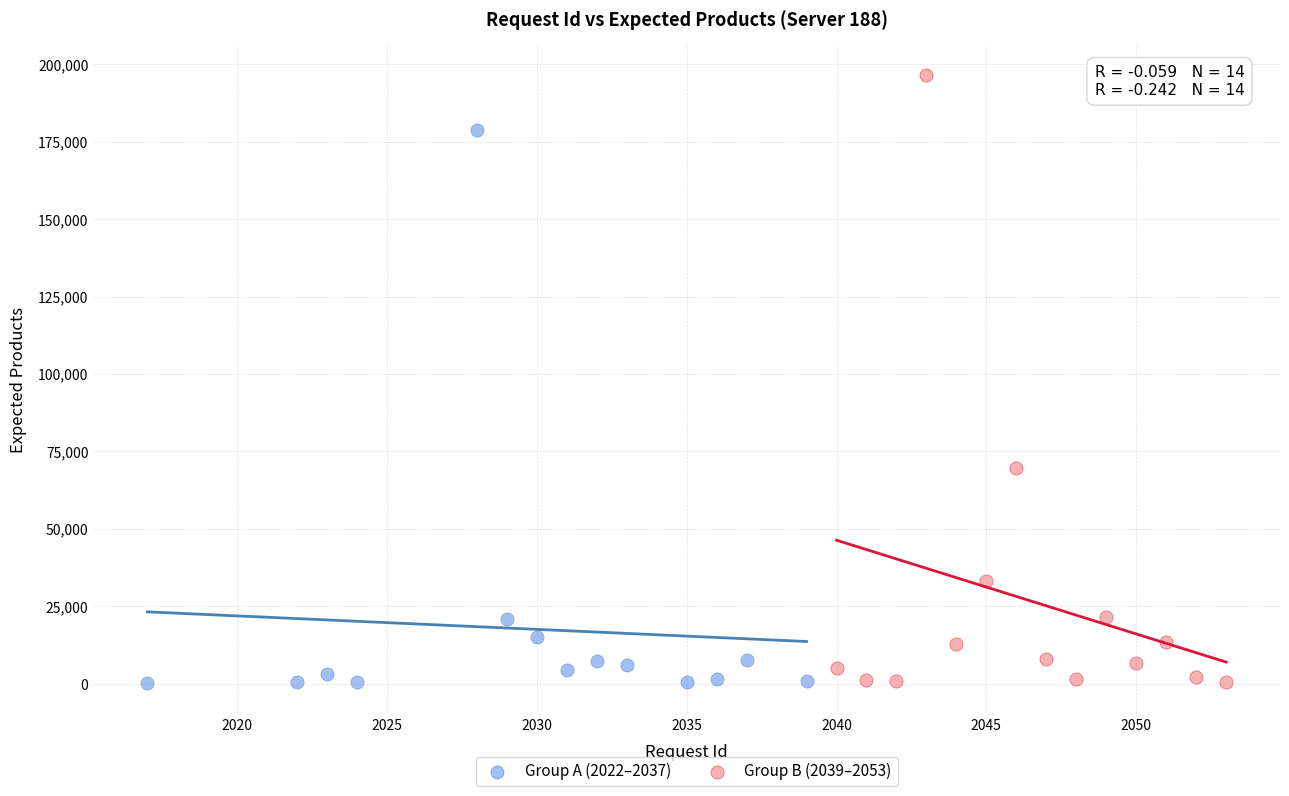

Which series contains the highest Y value?

Group B (2039–2053)